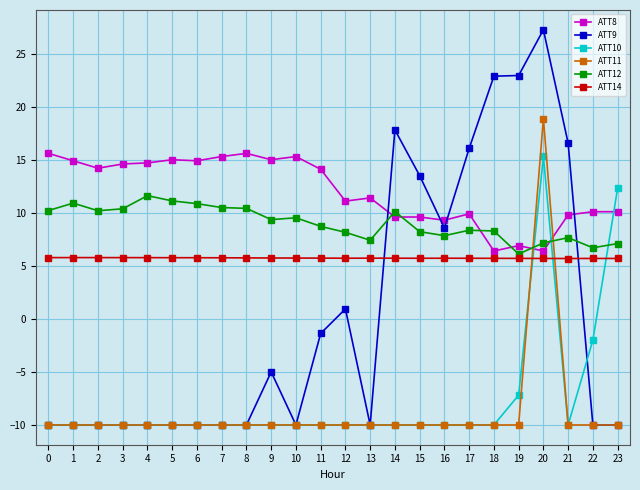

Which series ends up on top after the final intersection of ATT14 and ATT9?

ATT14